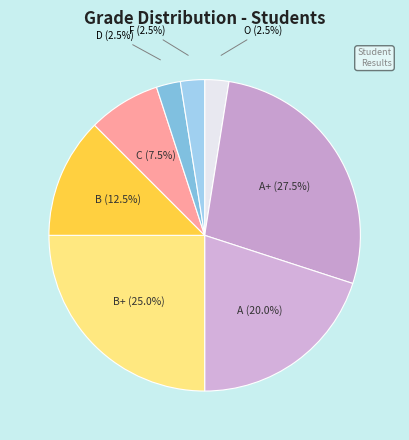

Which category has the biggest portion of the pie?

A+ (27.5%)